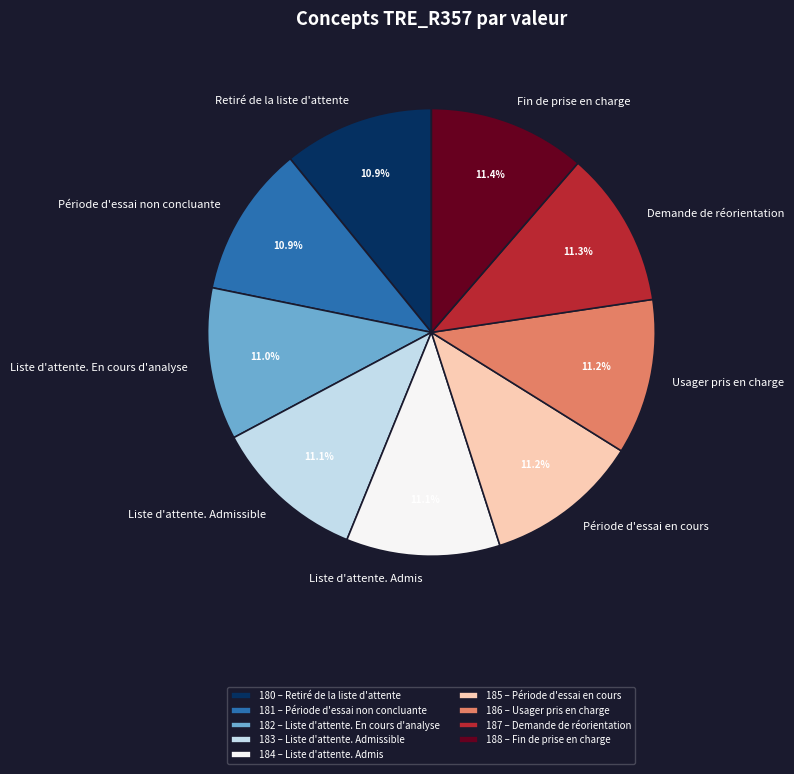

Is Usager pris en charge the majority of the pie?

No